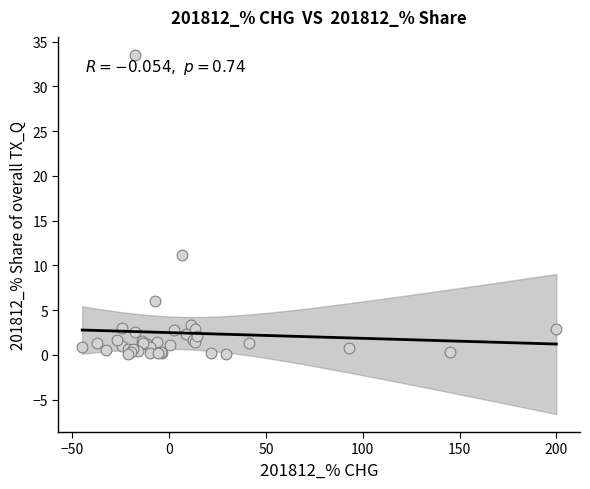

What Y value in the scatter plot is closest to 16?

11.2